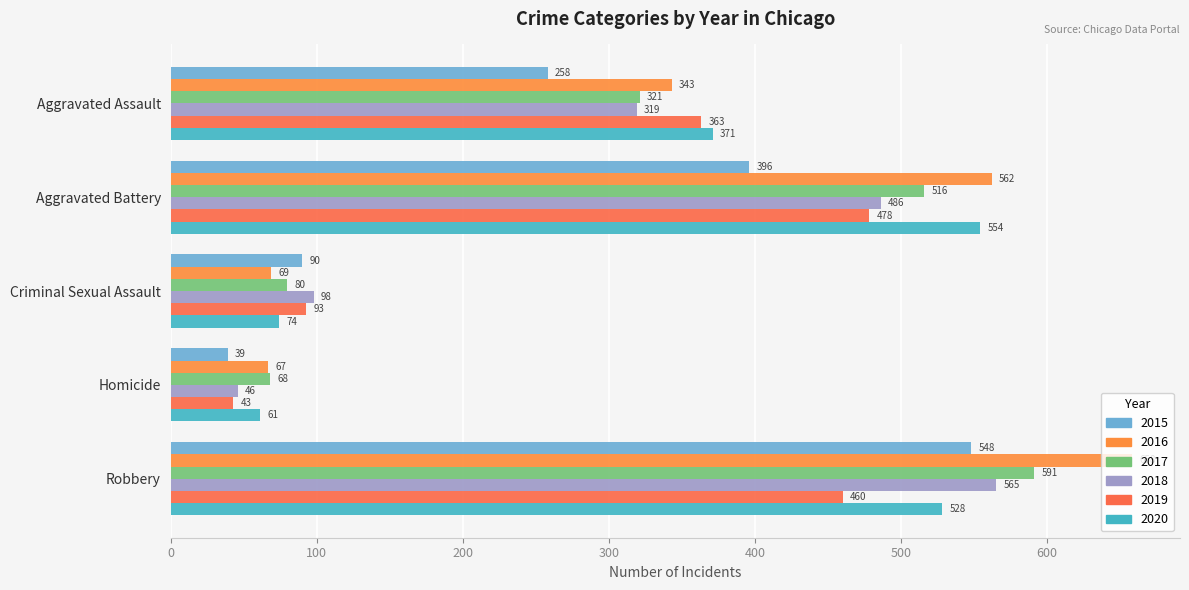

Which series has the largest total across all categories?

2016